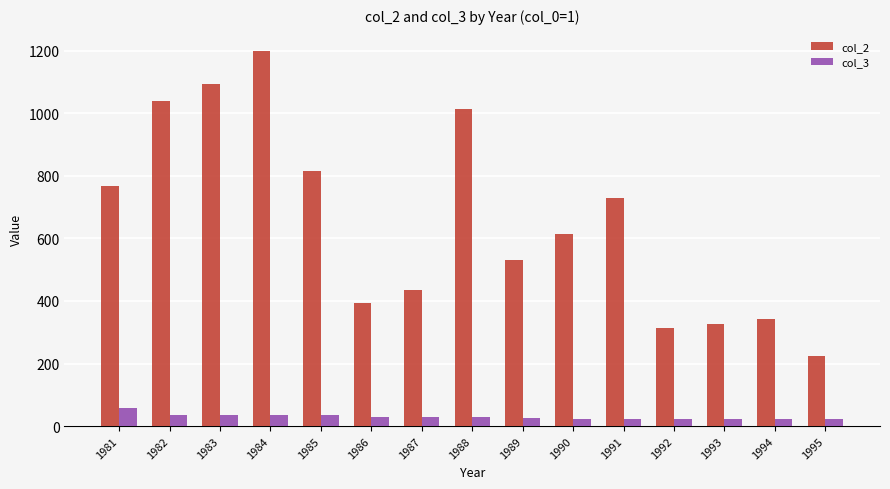

Is the value of col_3 at 1991 greater than the value of col_2 at 1981?

No